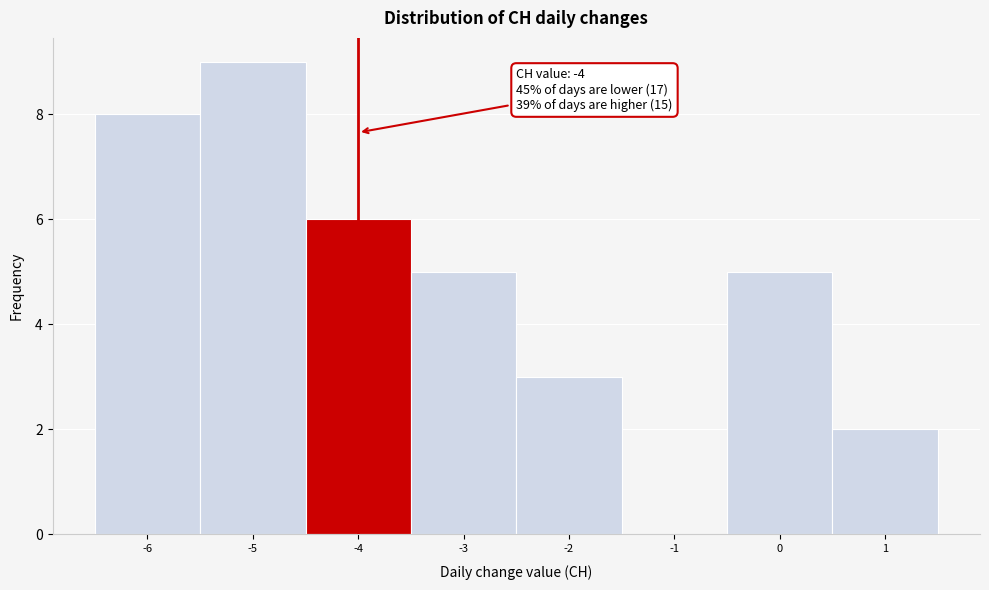

Which range on the x-axis has the tallest bar?

-5.5 to -4.5